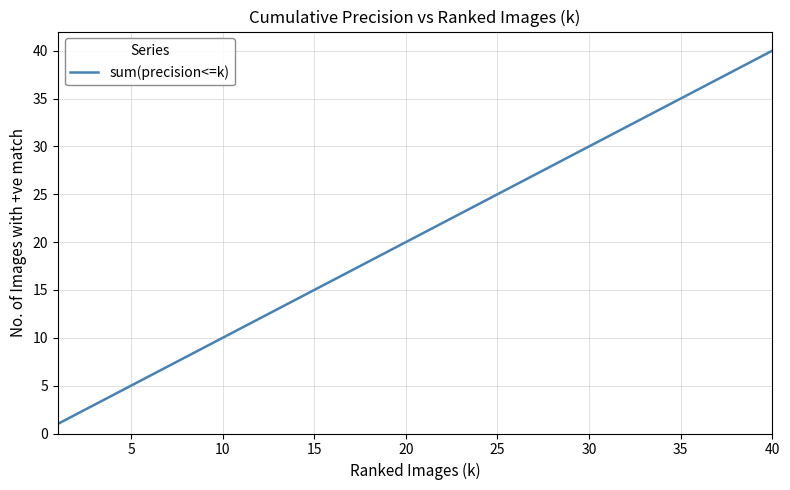

What is the difference between the maximum and minimum values?

39